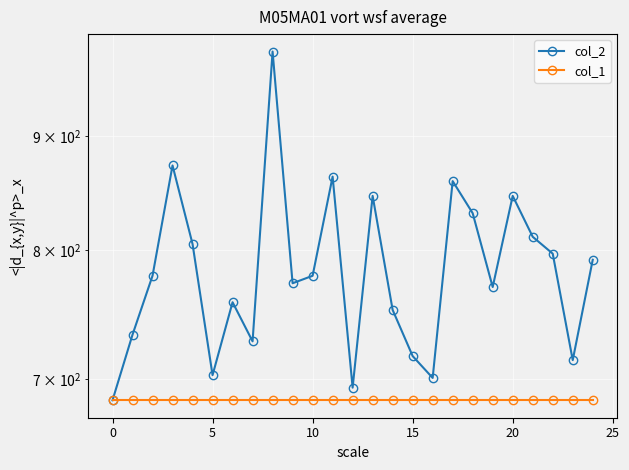

Is this an area chart (filled region under the line)?

No